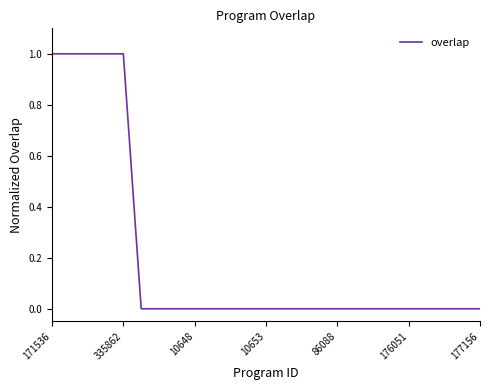

Does the chart have visible grid lines?

No